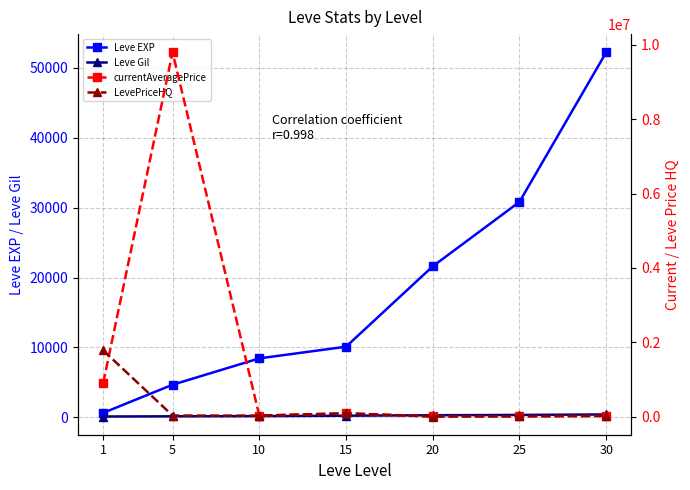

The Leve EXP series shows 4660.0 at 5. True or false?

True